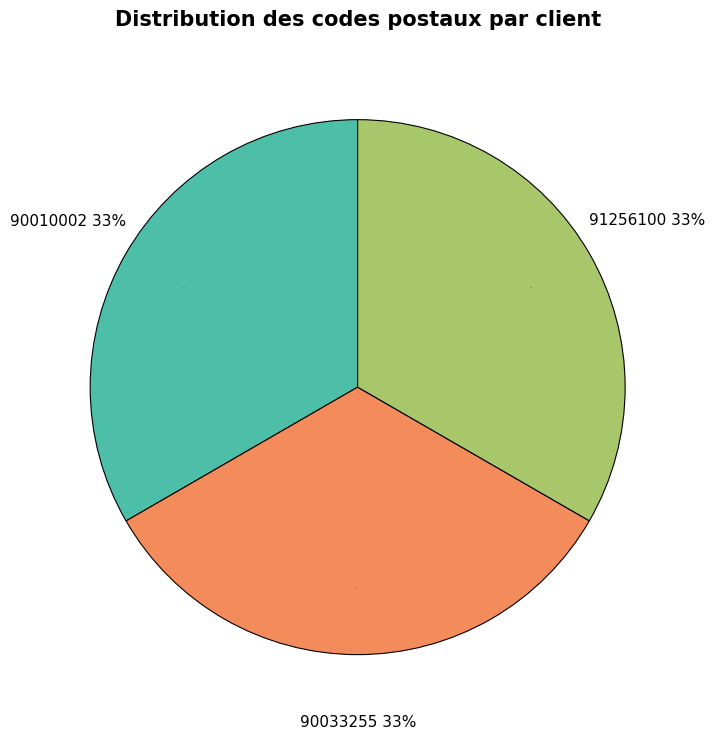

Is it true that 90010002 is 33% of the pie?

True